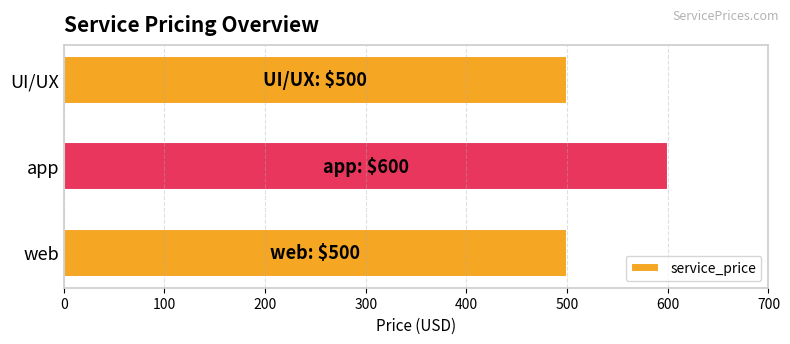

True or false: the data shows 500 at web.

True